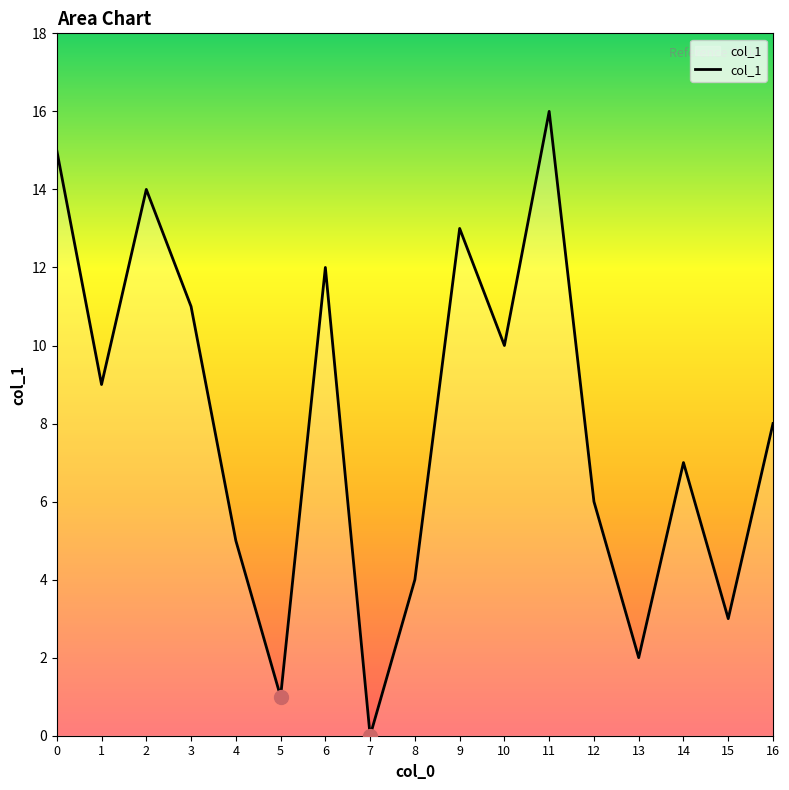

Does the chart display data point markers on the line(s)?

No